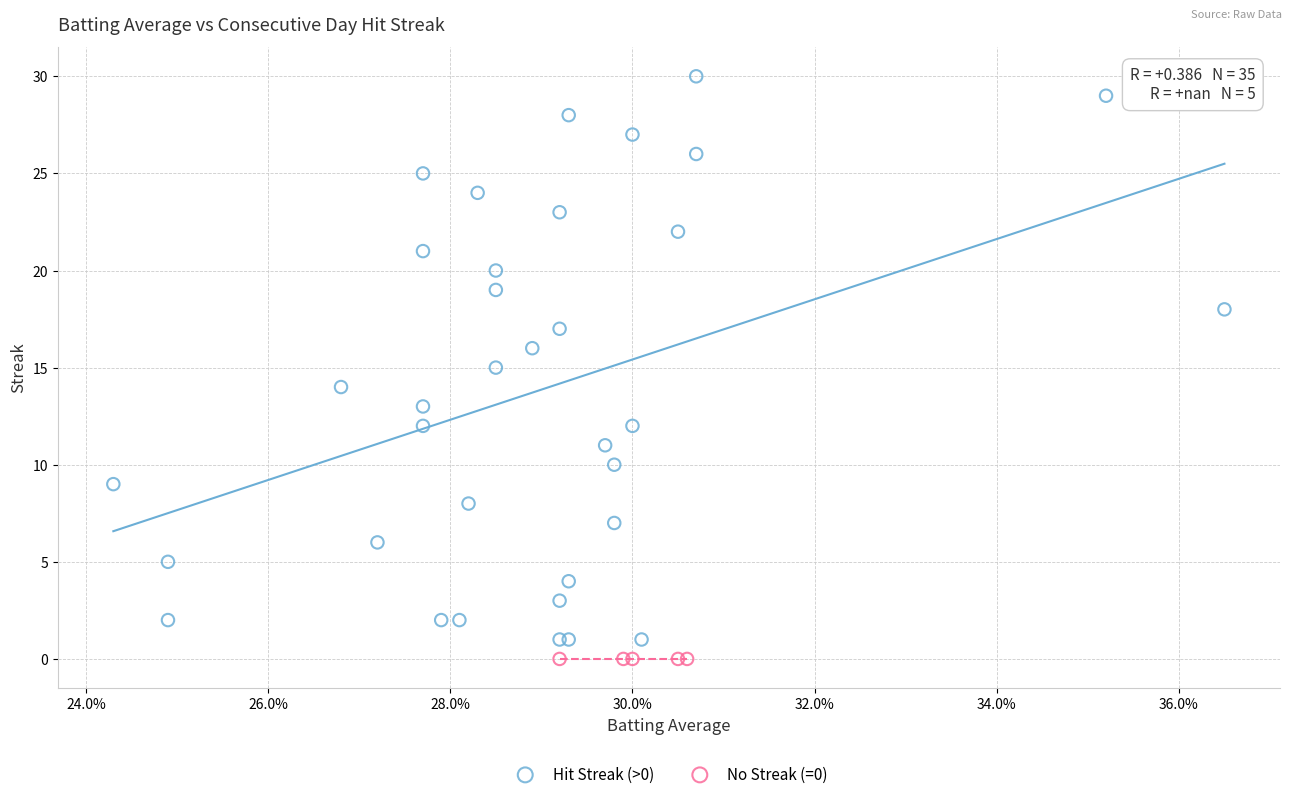

Which series contains the lowest Y value?

No Streak (=0)